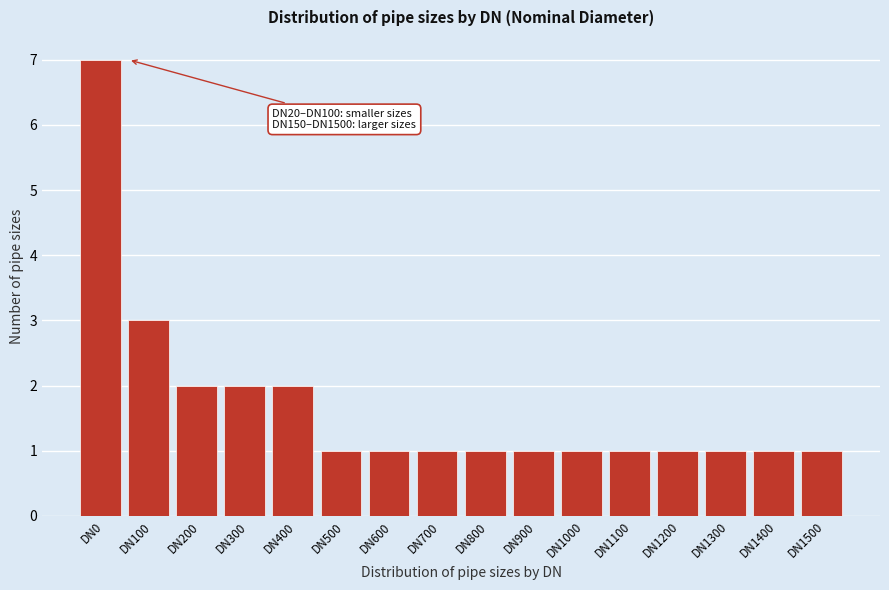

Reading left to right, transcribe all the data shown in this chart.

DN0=7	DN100=3	DN200=2	DN300=2	DN400=2	DN500=1	DN600=1	DN700=1	DN800=1	DN900=1	DN1000=1	DN1100=1	DN1200=1	DN1300=1	DN1400=1	DN1500=1